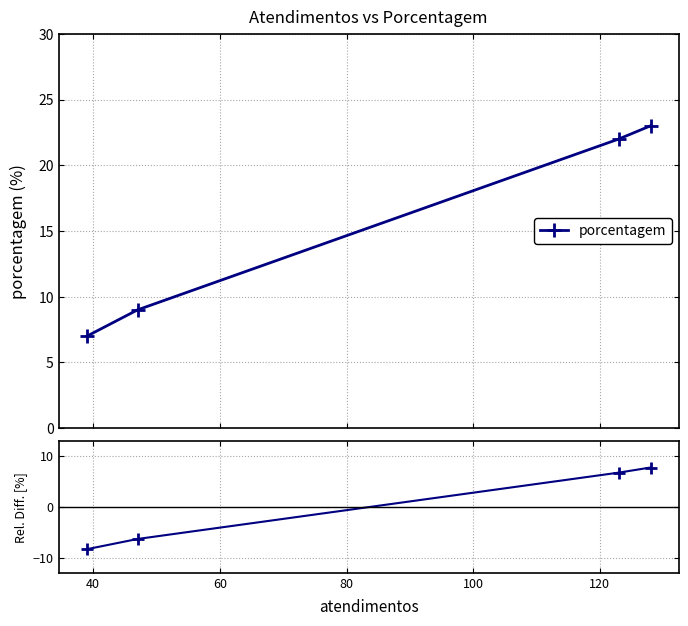

What is the lowest value of the porcentagem series?

7